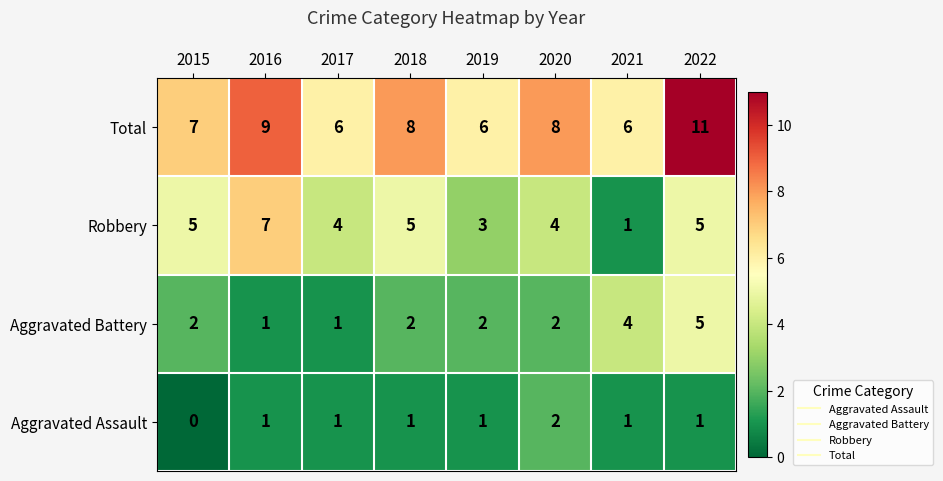

What is the total value across all series at 2021?

12